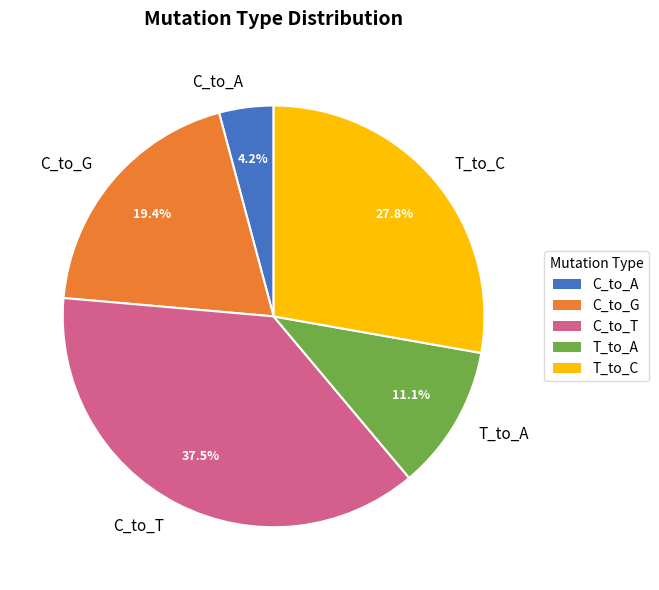

Count the number of slices in the pie.

5